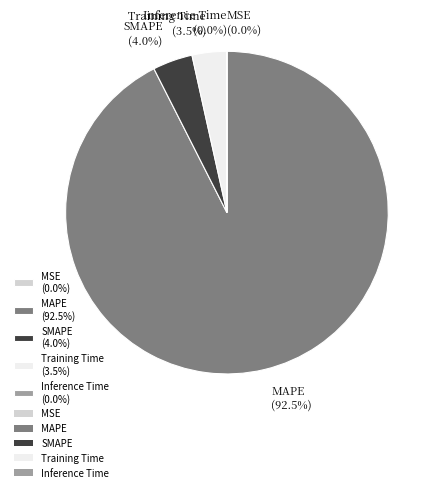

Combined, do SMAPE (4.0%) and Training Time (3.5%) account for over 50%?

No